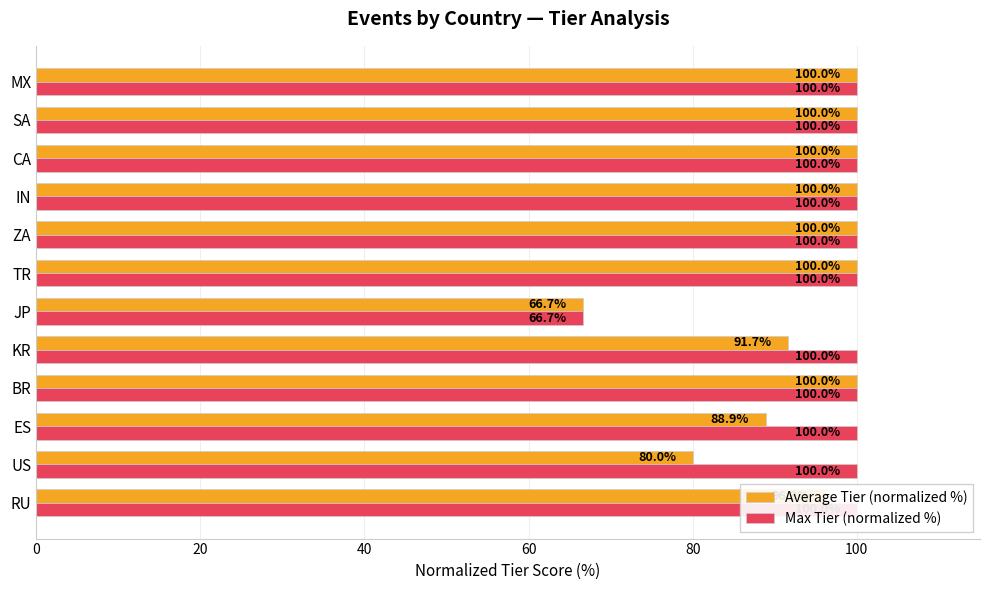

At US, list the series in order from smallest to largest.

Average Tier (normalized %), Max Tier (normalized %)